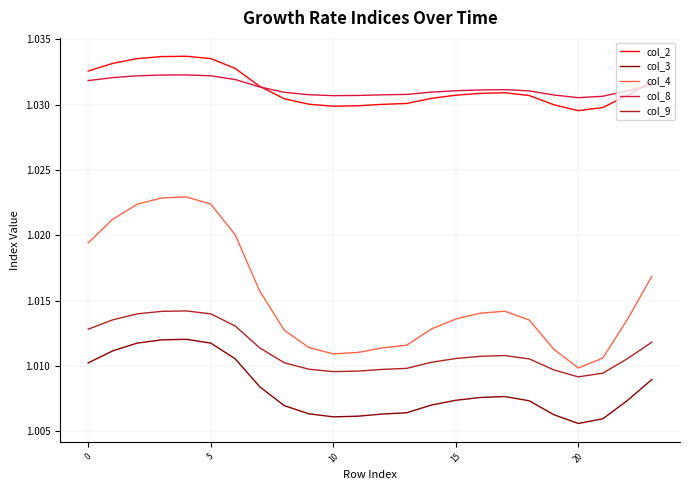

List the series in order of their peak value, lowest first.

col_3, col_9, col_4, col_8, col_2